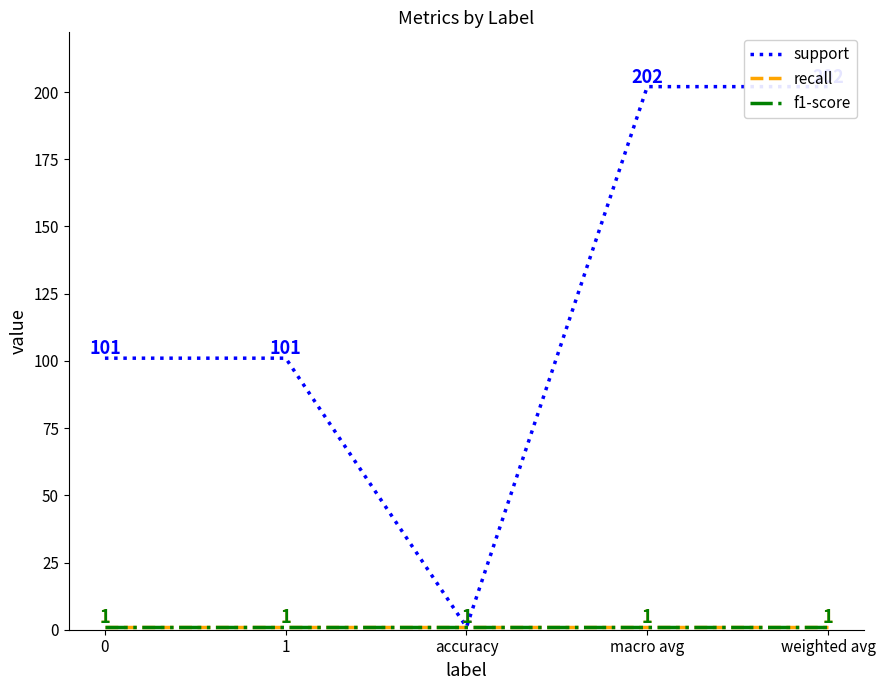

True or false: support and recall intersect in this chart.

False